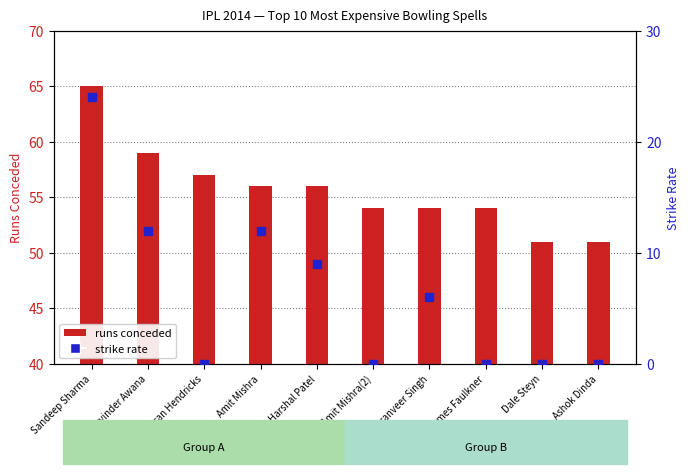

Reading left to right, list all the values displayed in this chart.

runs conceded: 65	59	57	56	56	54	54	54	51	51
strike rate: 24	12	0	12	9	0	6	0	0	0